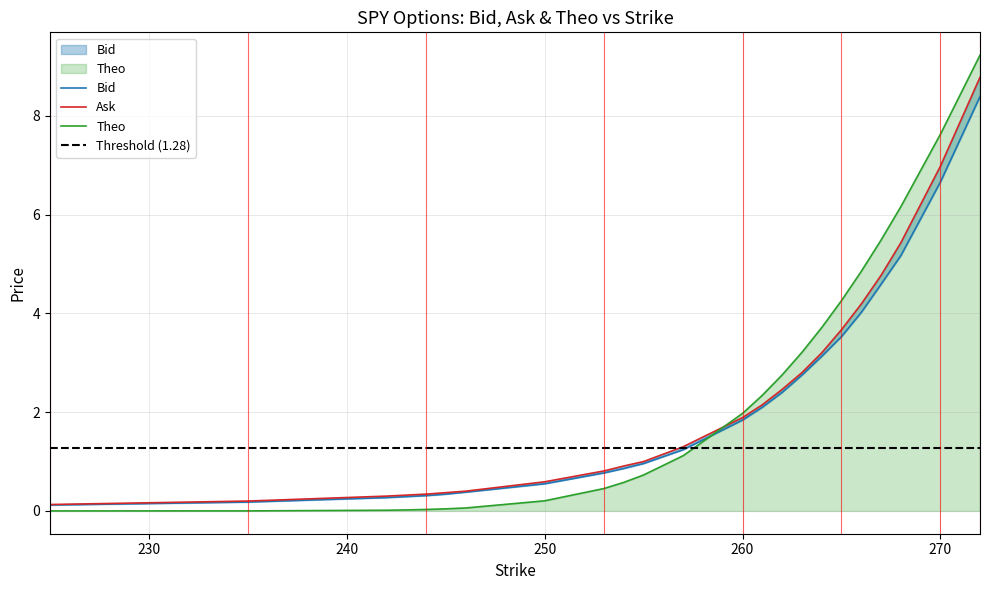

The value of Bid at 245 is 0.5. True or false?

False